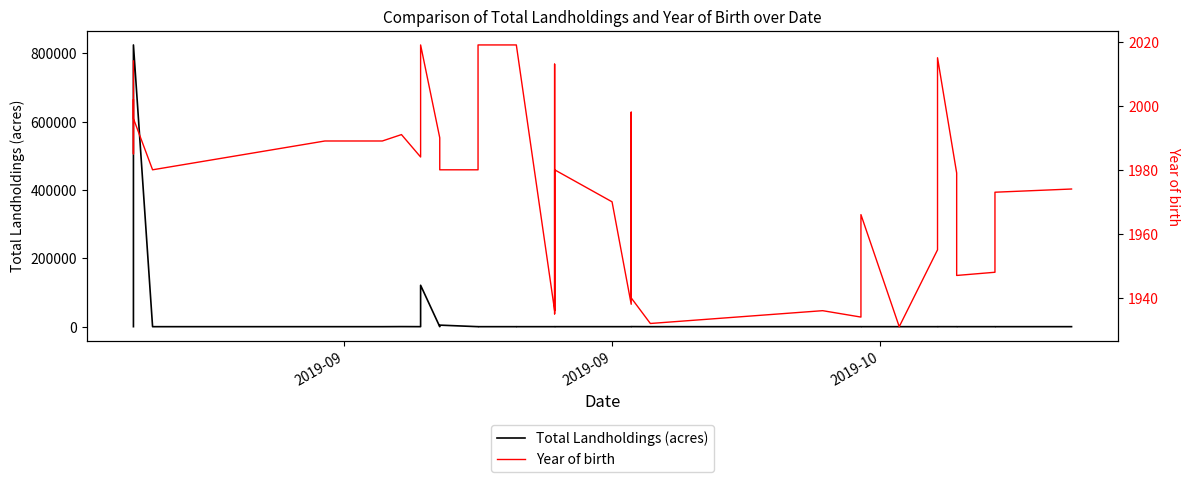

What is the difference between the maximum and minimum values in the Total Landholdings (acres) series?

824654.4